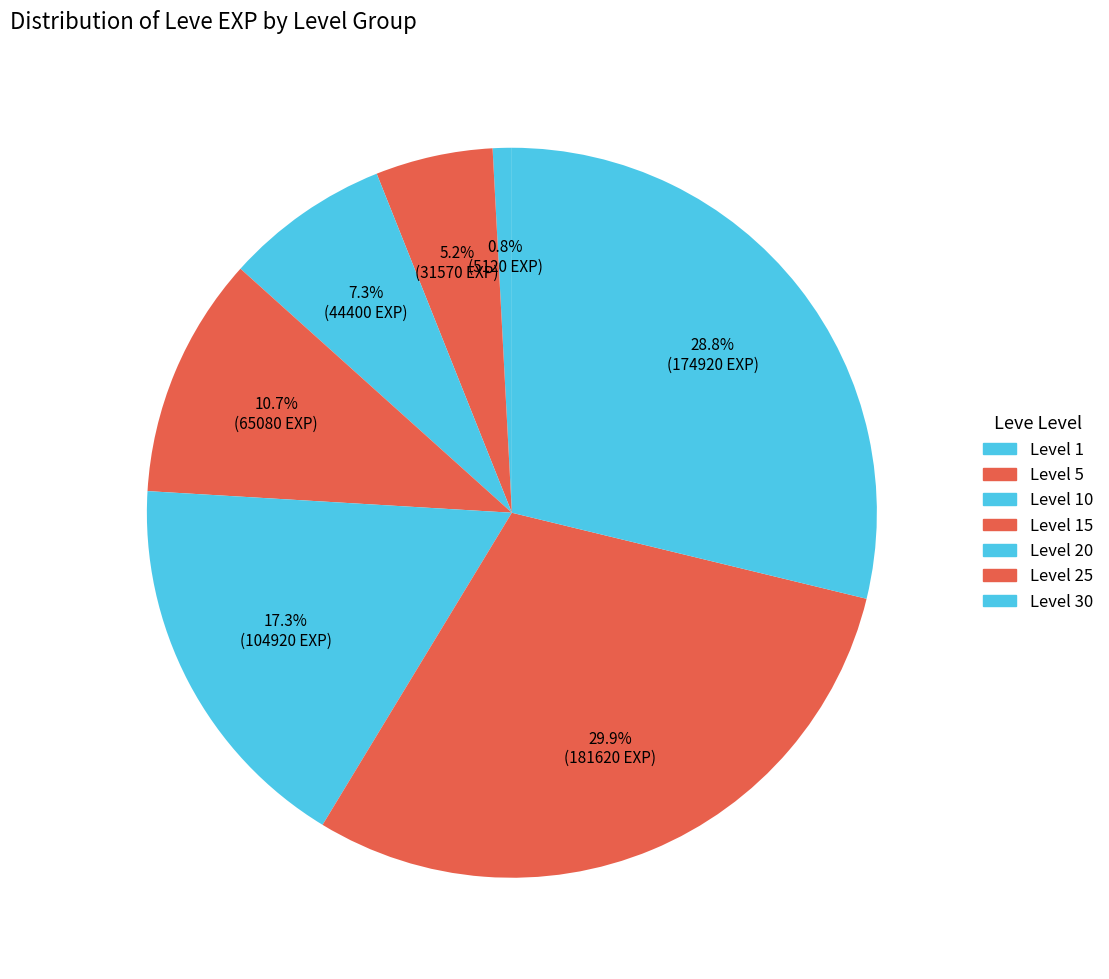

How many segments does this pie chart have?

7